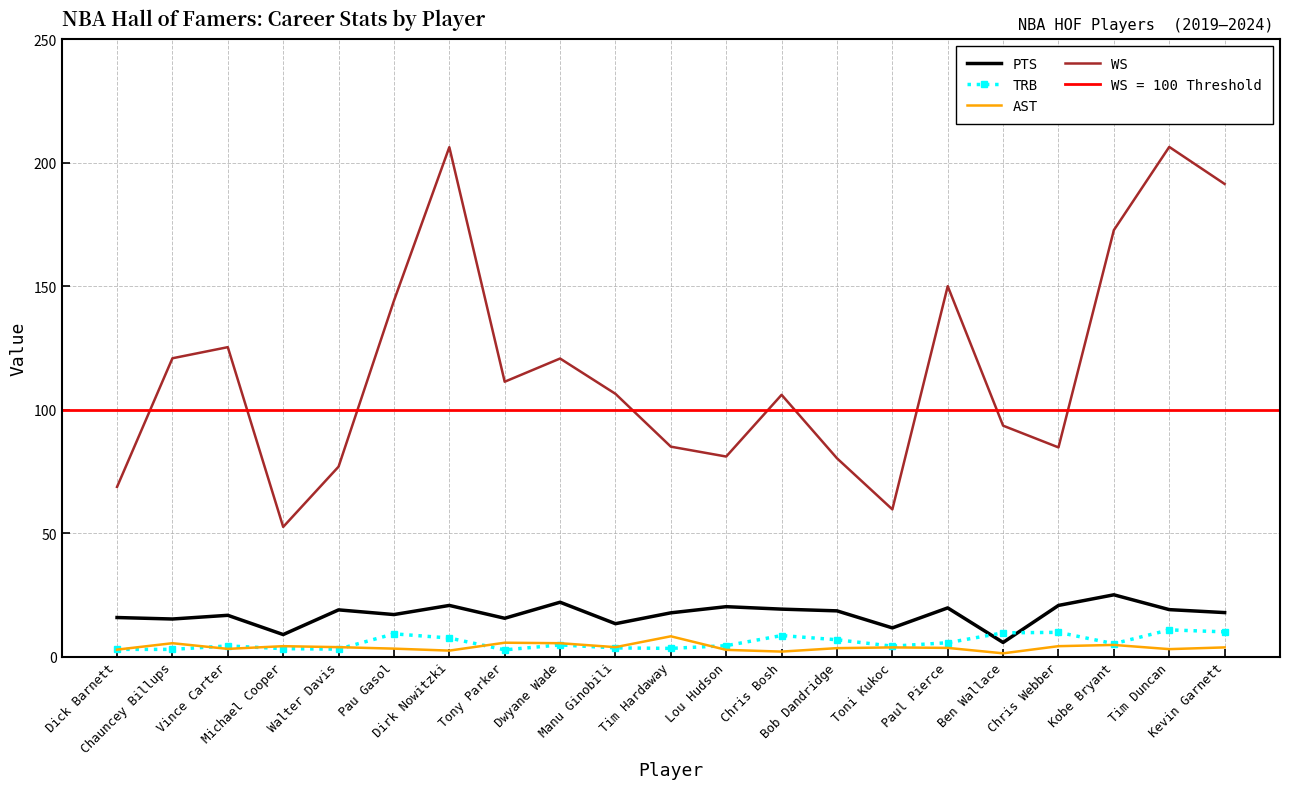

True or false: WS and PTS intersect in this chart.

False